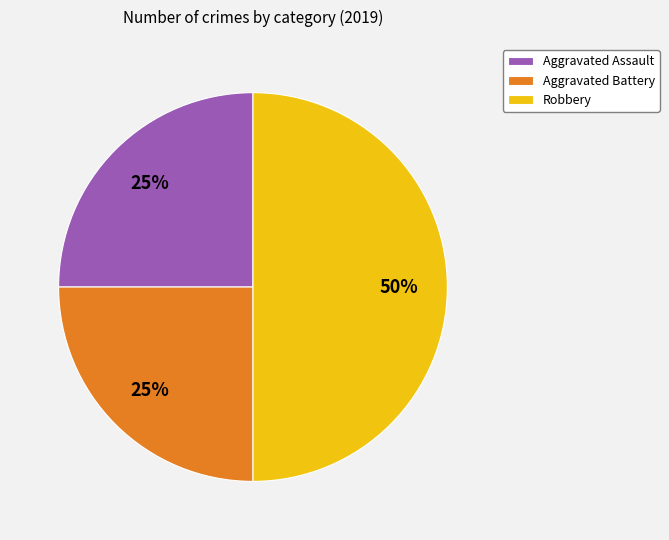

Is Aggravated Battery the majority of the pie?

No